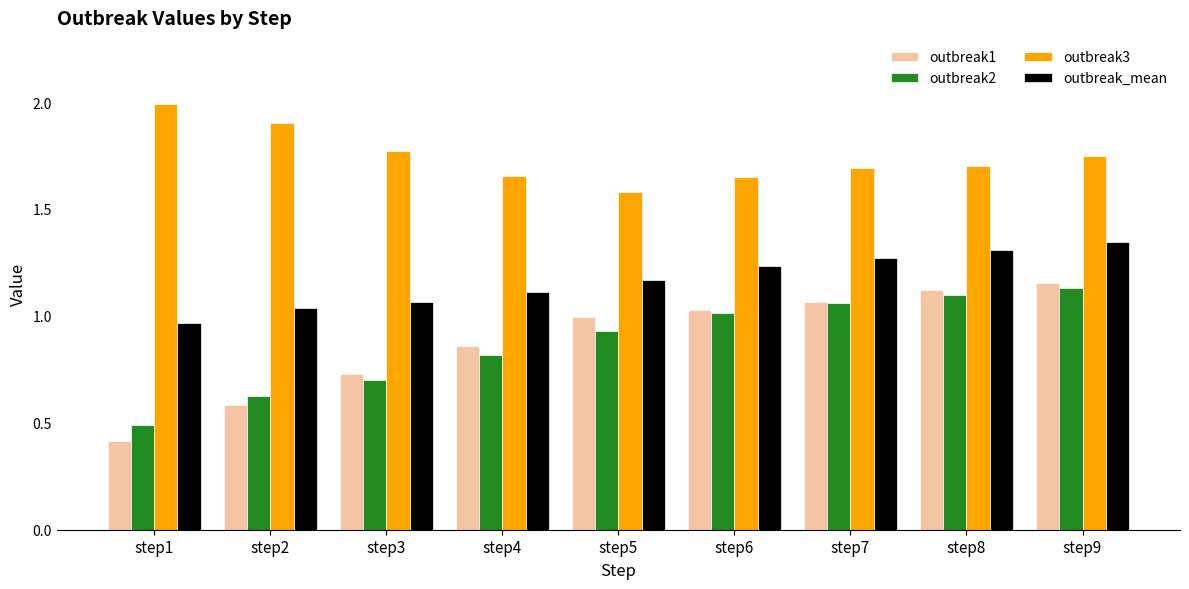

Between step2 and step7, which series saw the biggest shift?

outbreak1